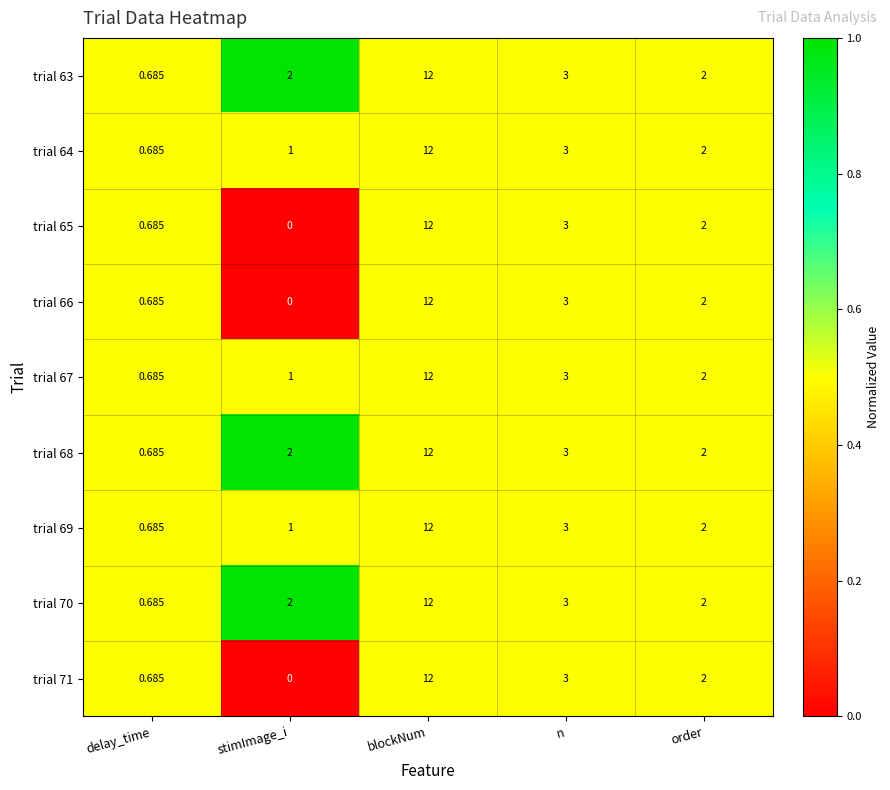

At which category is the sum across all series the highest?

blockNum